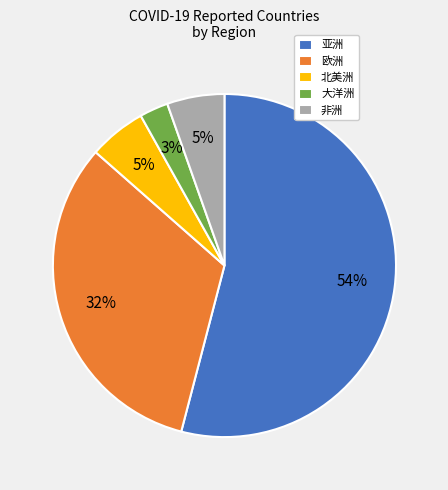

What is the ratio of the value at 欧洲 to the value at 亚洲?

0.6